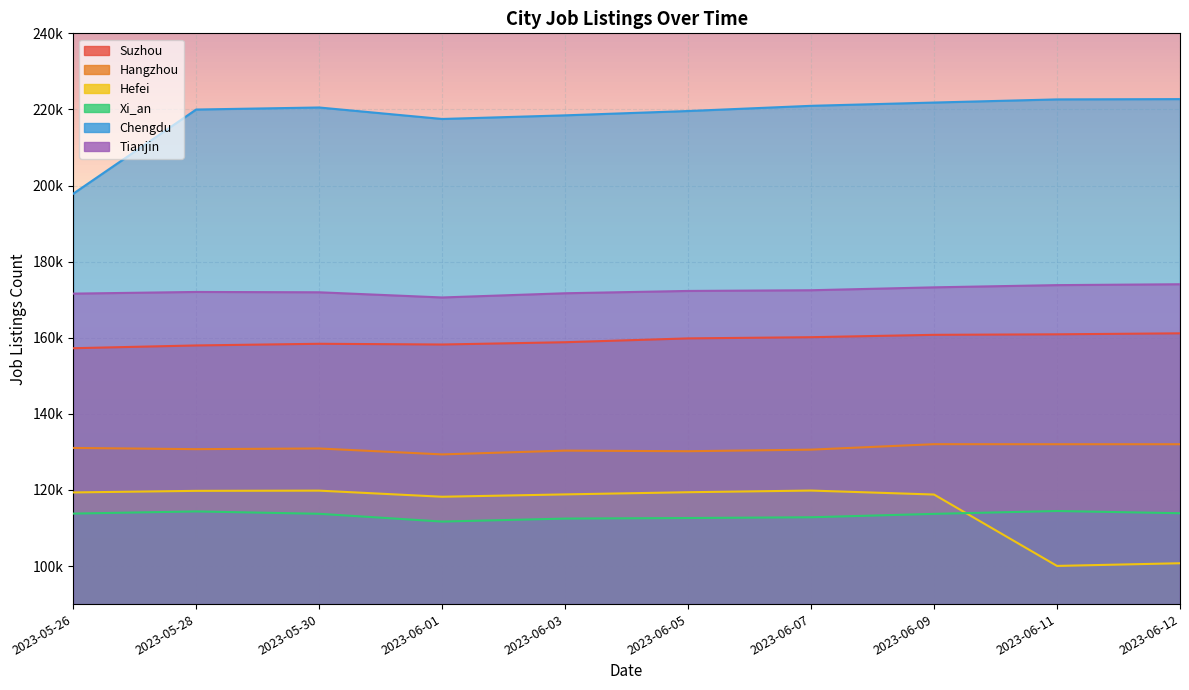

List the series in order of their peak value, lowest first.

Xi_an, Hefei, Hangzhou, Suzhou, Tianjin, Chengdu